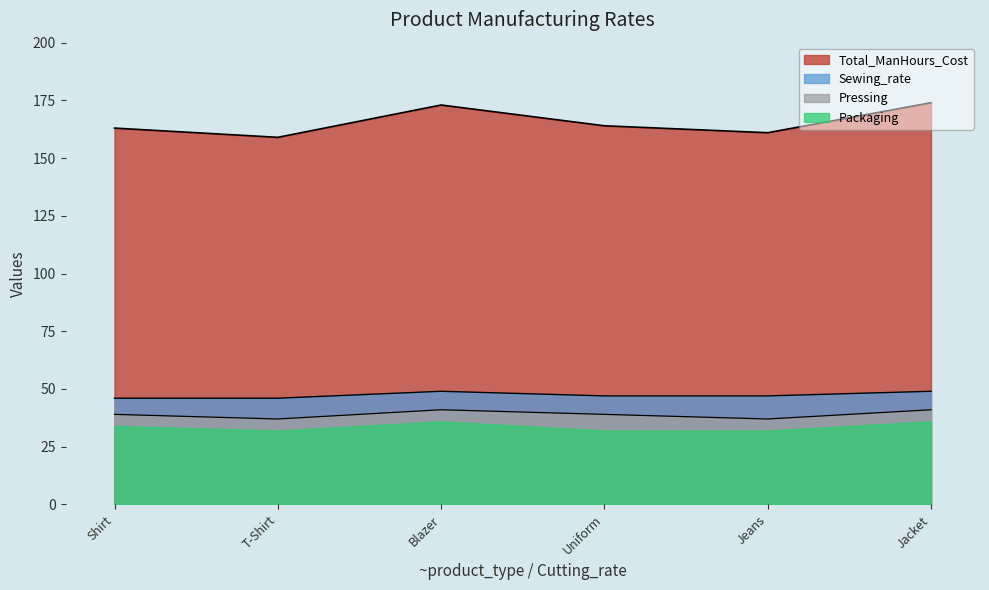

What are all the series names shown in the legend?

Total_ManHours_Cost, Sewing_rate, Pressing, Packaging